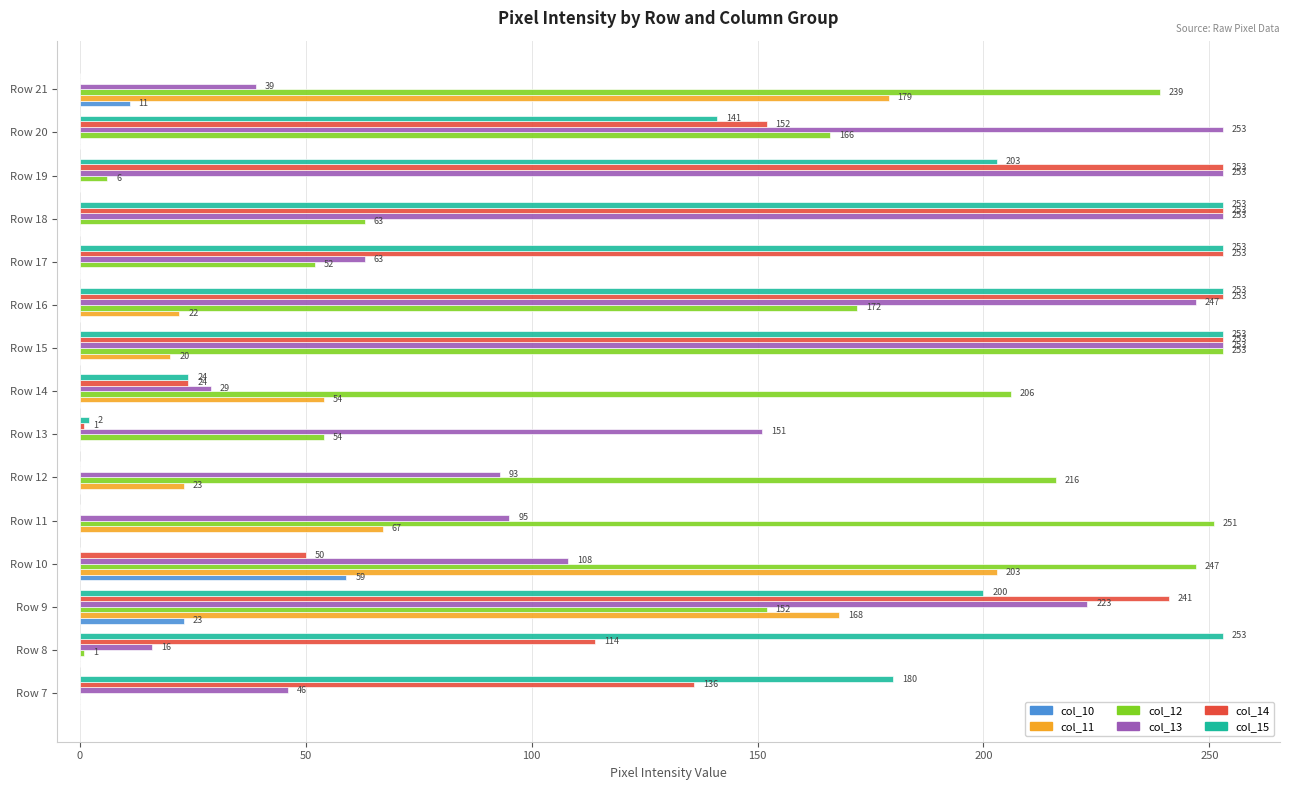

At which label does col_11 reach its peak?

Row 10